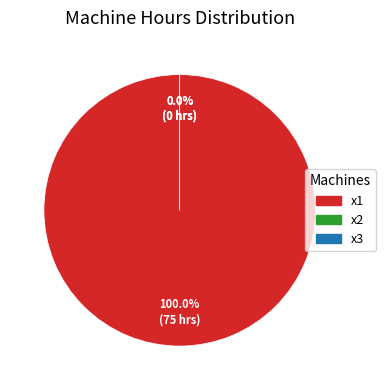

The x3 slice represents 1% of the pie. True or false?

False